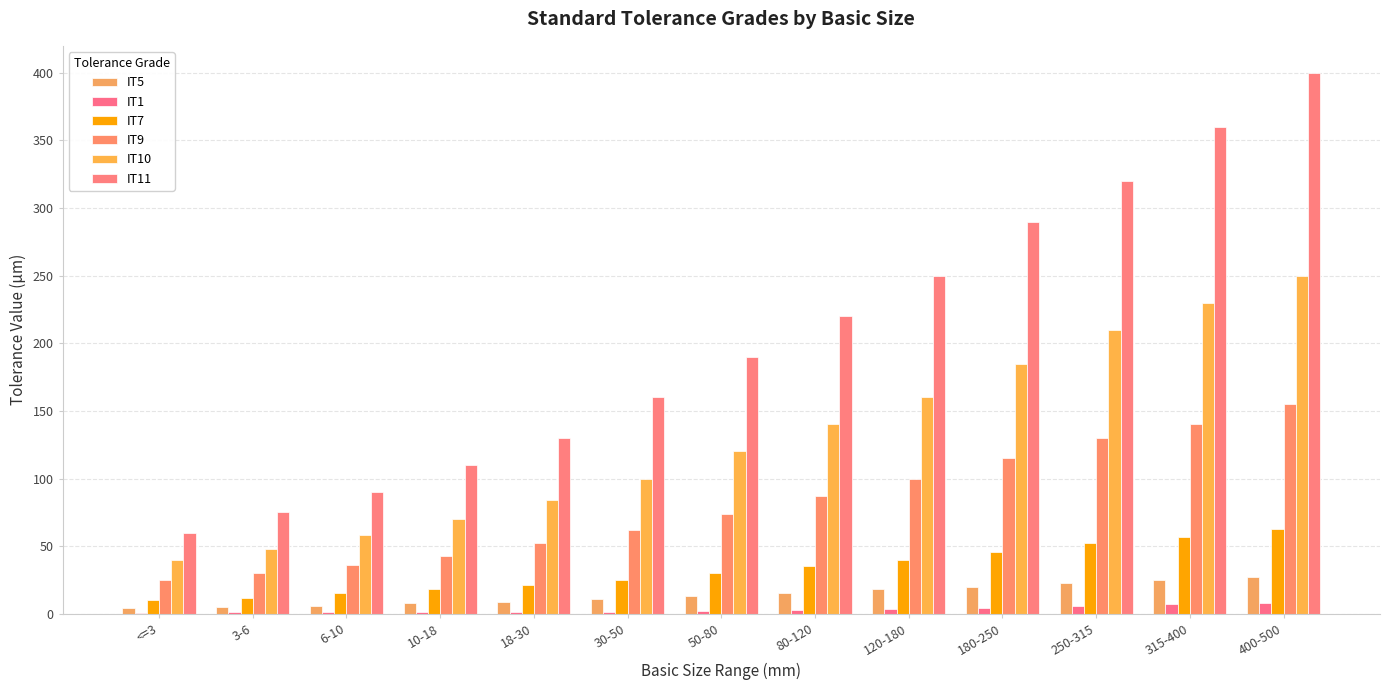

How many data points does each series have?

13